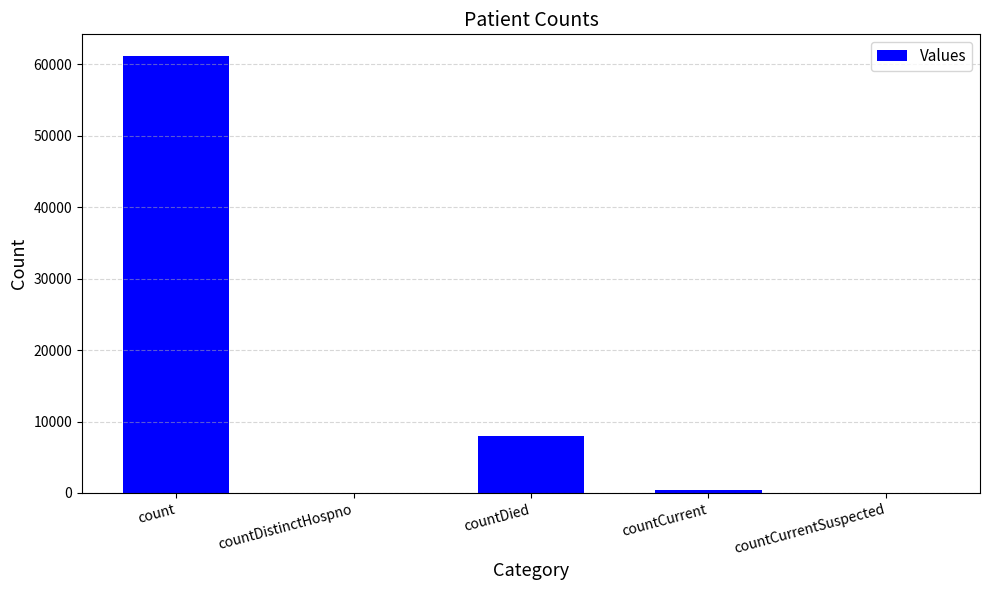

What is the change in value from count to countDistinctHospno?

-61154